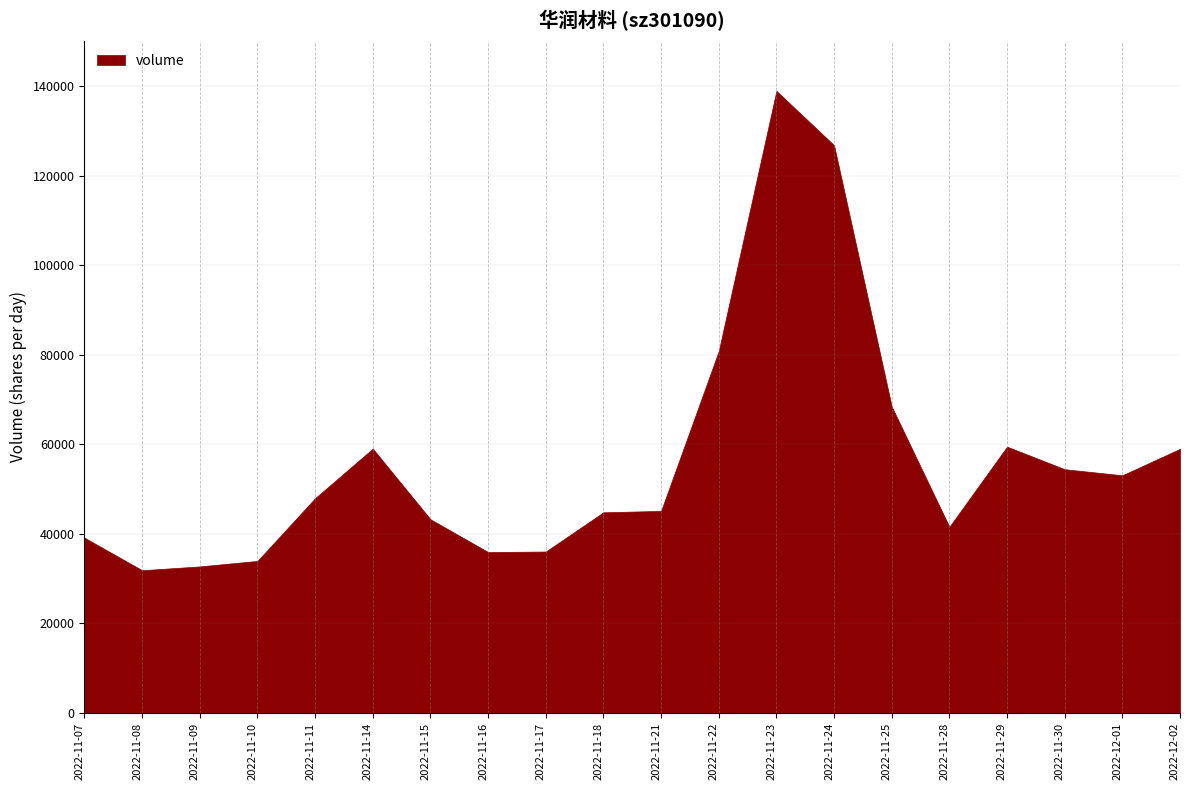

Where is the data nearest to the value 85411?

2022-11-22